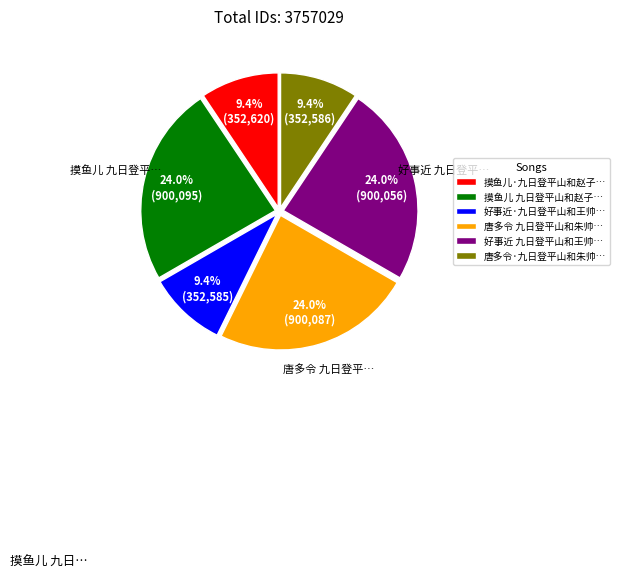

Count the number of slices in the pie.

6